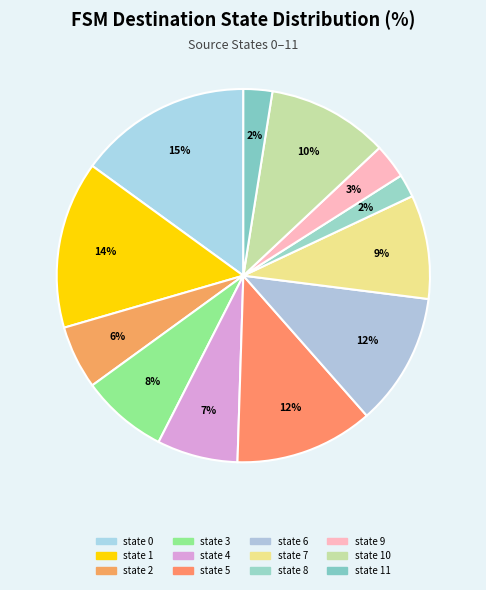

Rank the categories by value from highest to lowest.

state 0, state 1, state 5, state 6, state 10, state 7, state 3, state 4, state 2, state 9, state 11, state 8